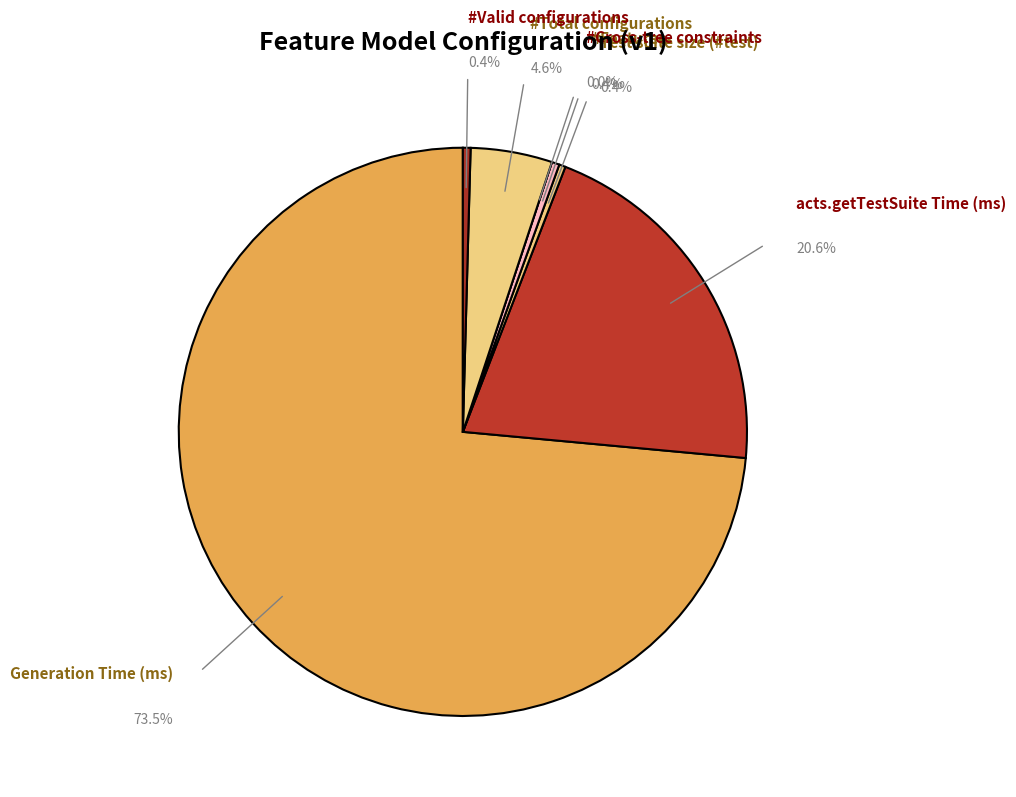

Which category accounts for the majority?

Generation Time (ms)